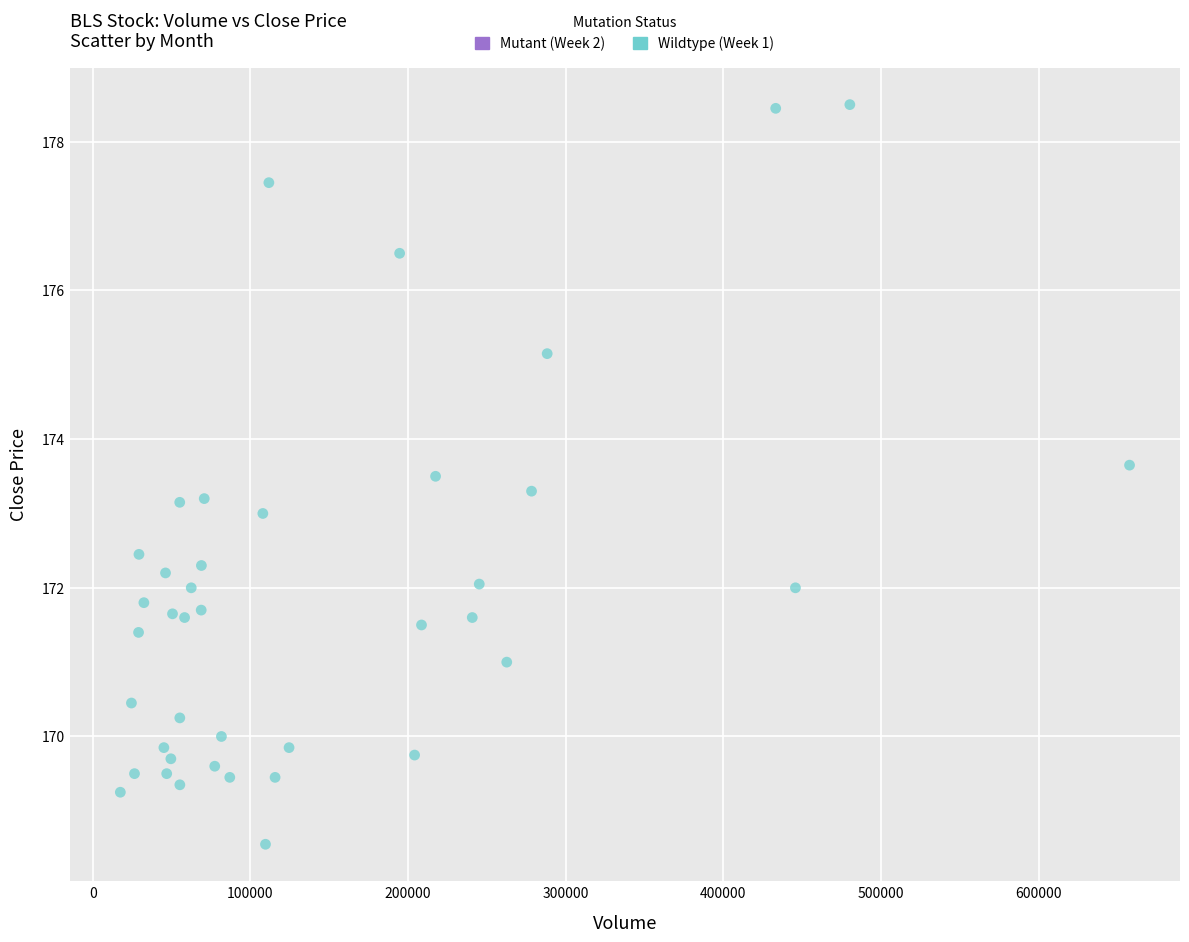

What is the range of X values (max minus min)?

640205.0